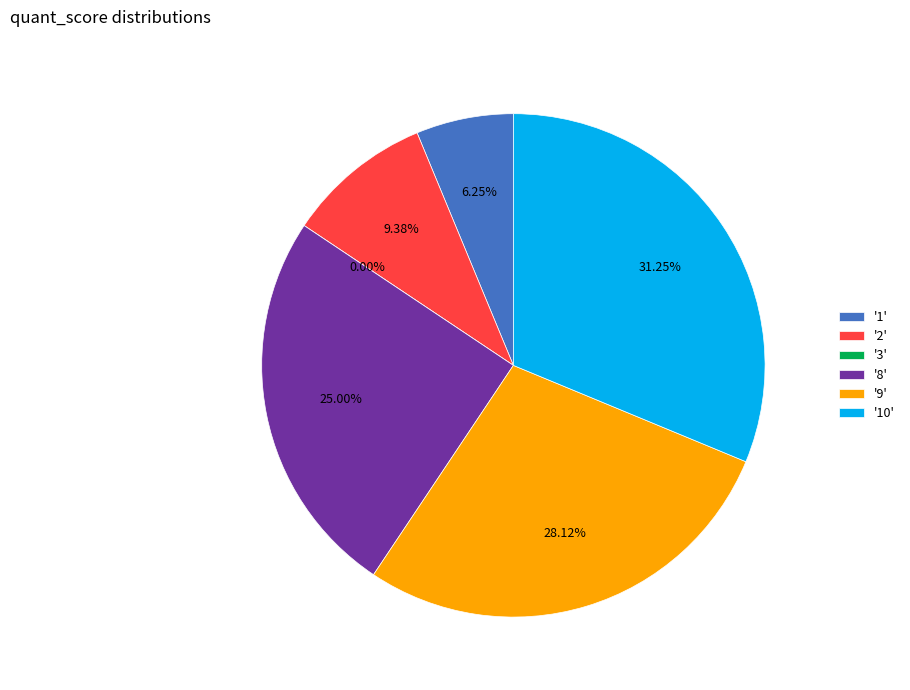

To the nearest percent, what portion does 8 represent?

25%